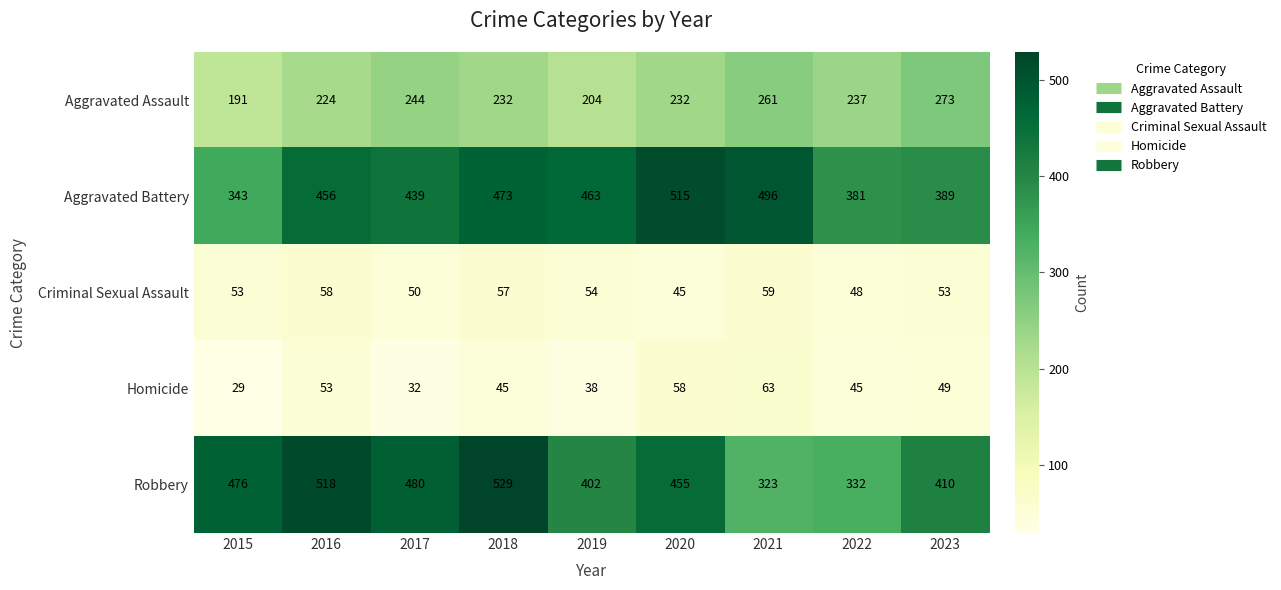

List the labels in order of Aggravated Battery value, smallest first.

2015, 2022, 2023, 2017, 2016, 2019, 2018, 2021, 2020